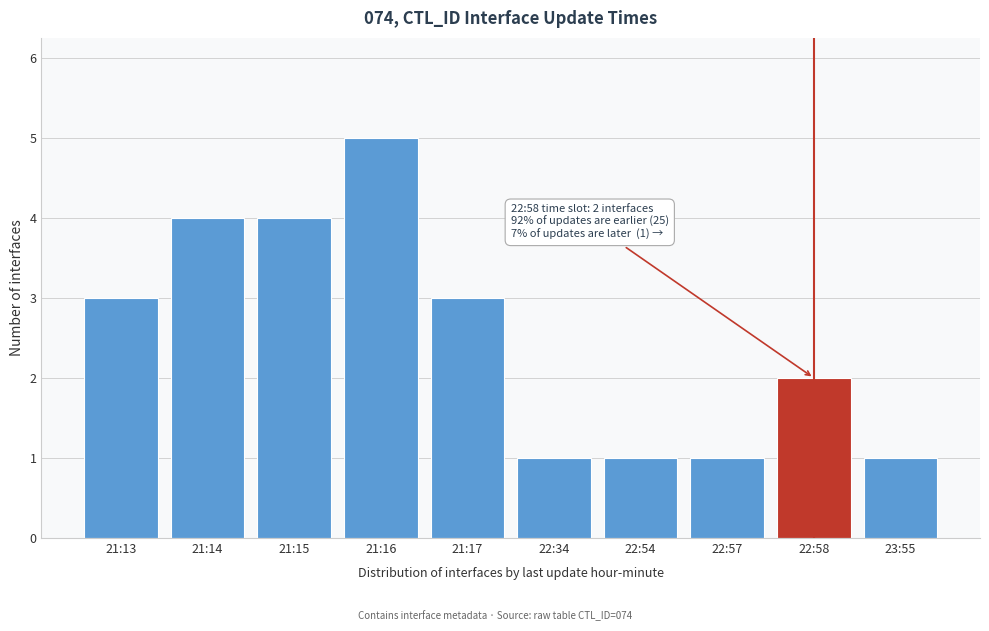

Reading left to right, what are all the values shown in this chart?

21:13=3	21:14=4	21:15=4	21:16=5	21:17=3	22:34=1	22:54=1	22:57=1	22:58=2	23:55=1